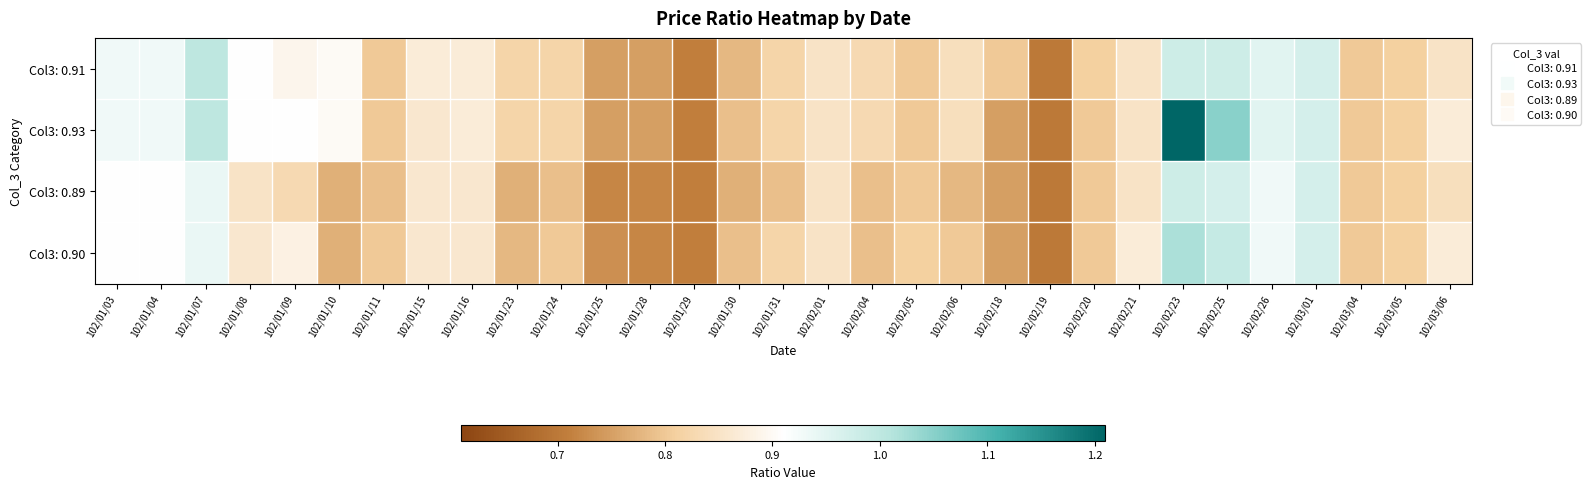

Count the number of categories in the chart.

31